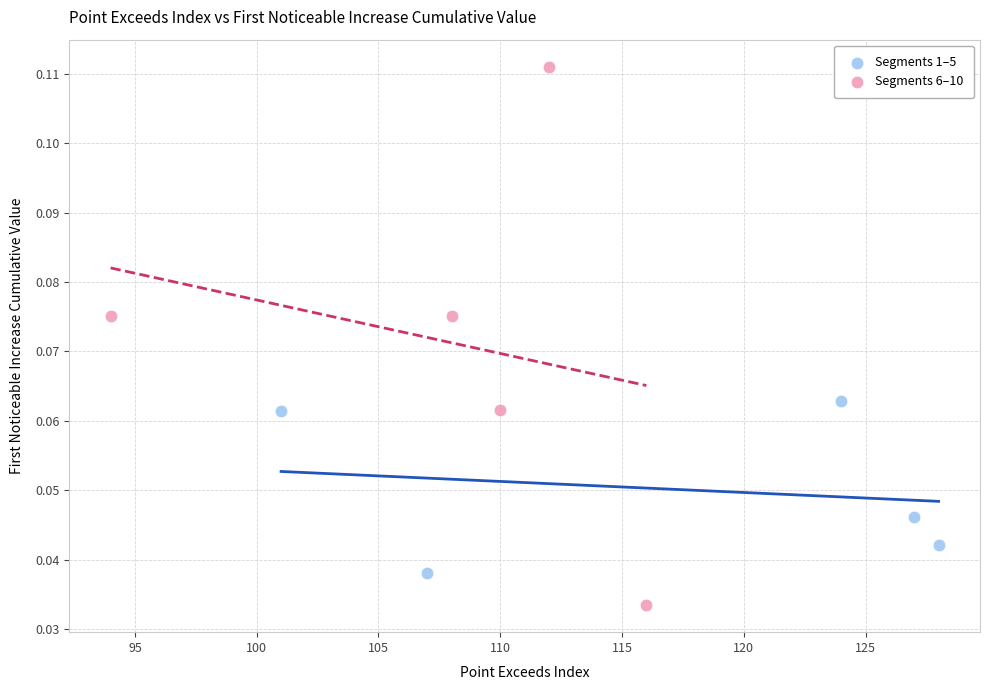

What are all the series names shown in the legend?

Segments 1–5, Segments 6–10